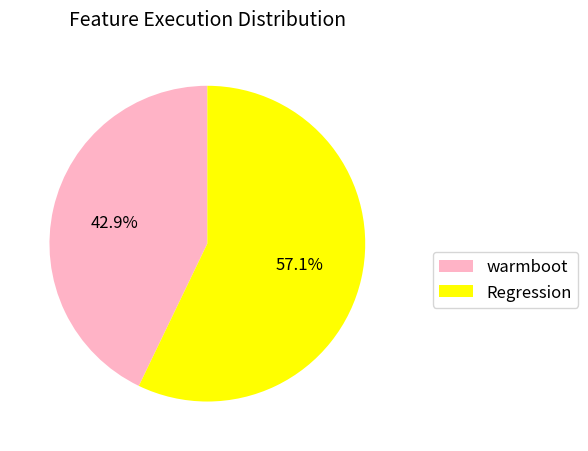

Rank the categories by value from lowest to highest.

warmboot, Regression